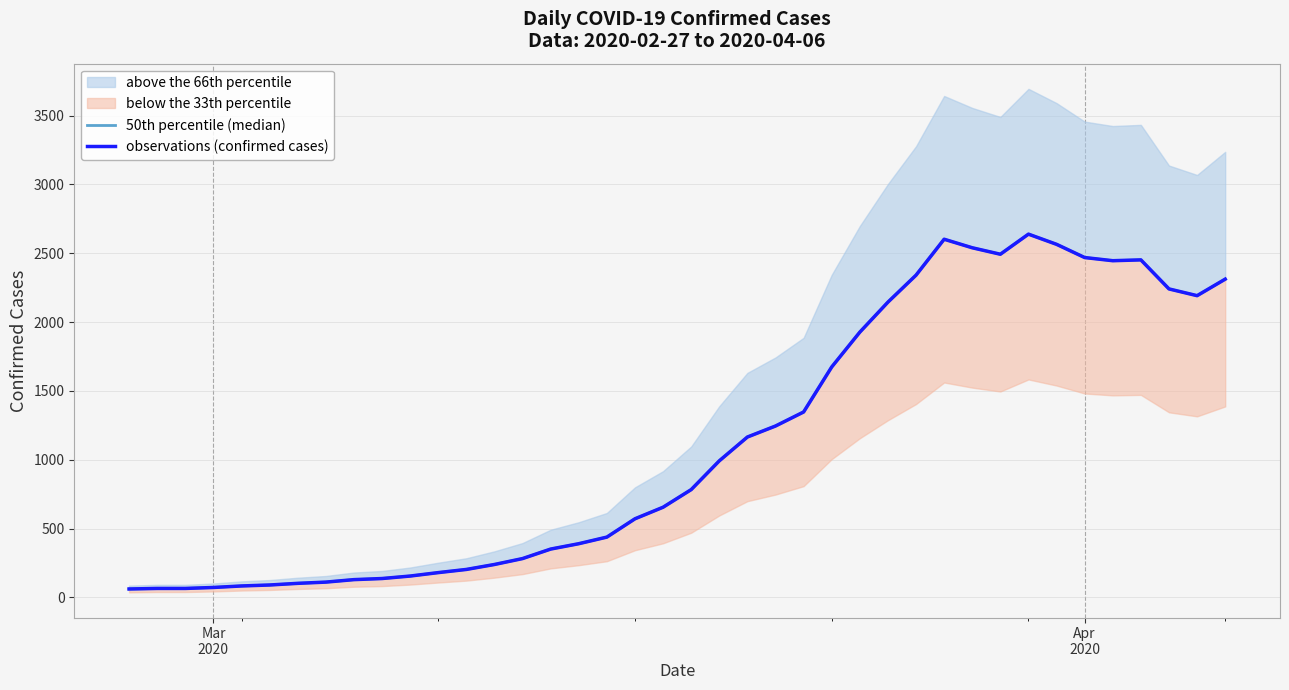

True or false: observations (confirmed cases) has more than 0 points higher than both neighbors.

True